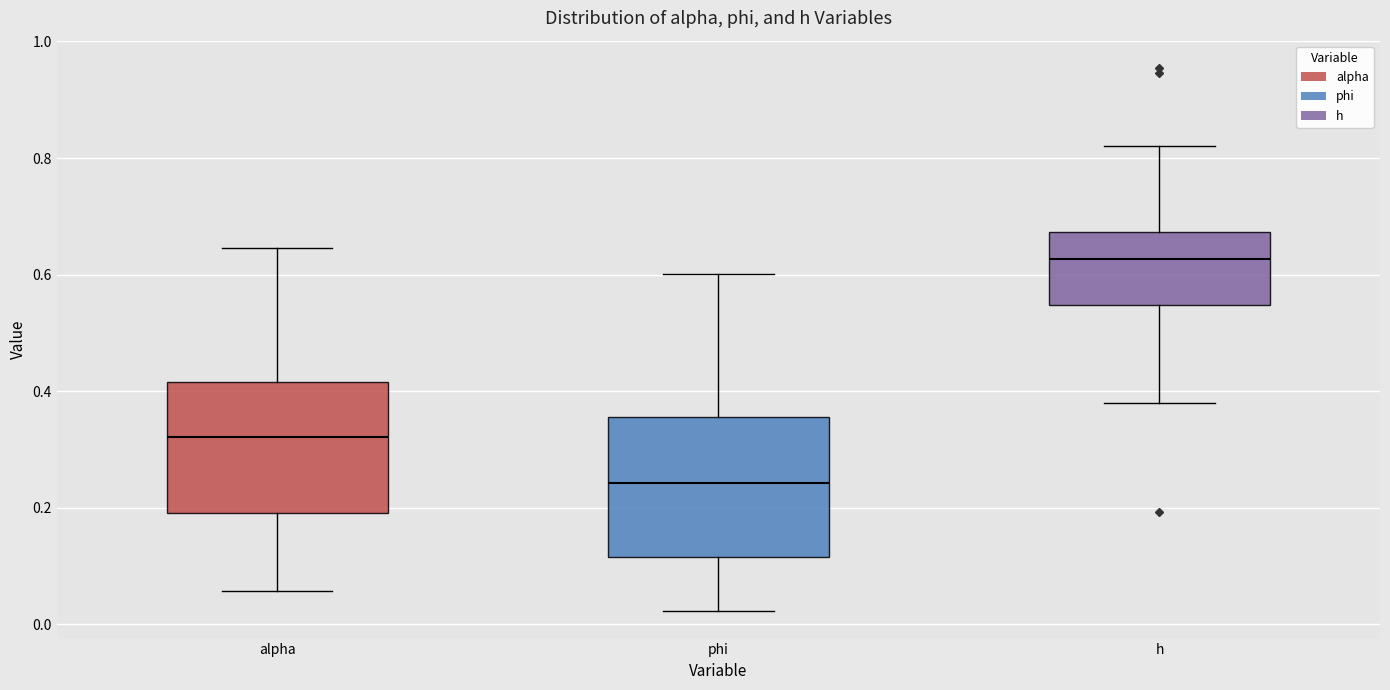

Reading left to right, transcribe this box plot: for each box, give where its median line is, the range the box spans, and where its two whiskers end, as read against the y-axis. The values are not printed on the chart, so give them approximately, as read against the axis.

alpha: median 0.32, box 0.20 to 0.42, whiskers 0.06 to 0.64
phi: median 0.24, box 0.12 to 0.36, whiskers 0.02 to 0.60
h: median 0.62, box 0.54 to 0.68, whiskers 0.38 to 0.82